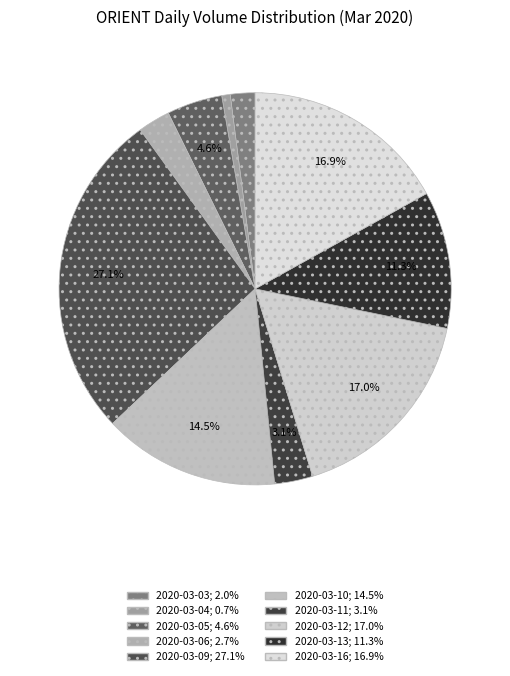

What is the change in value from 2020-03-13 to 2020-03-16?

+117400